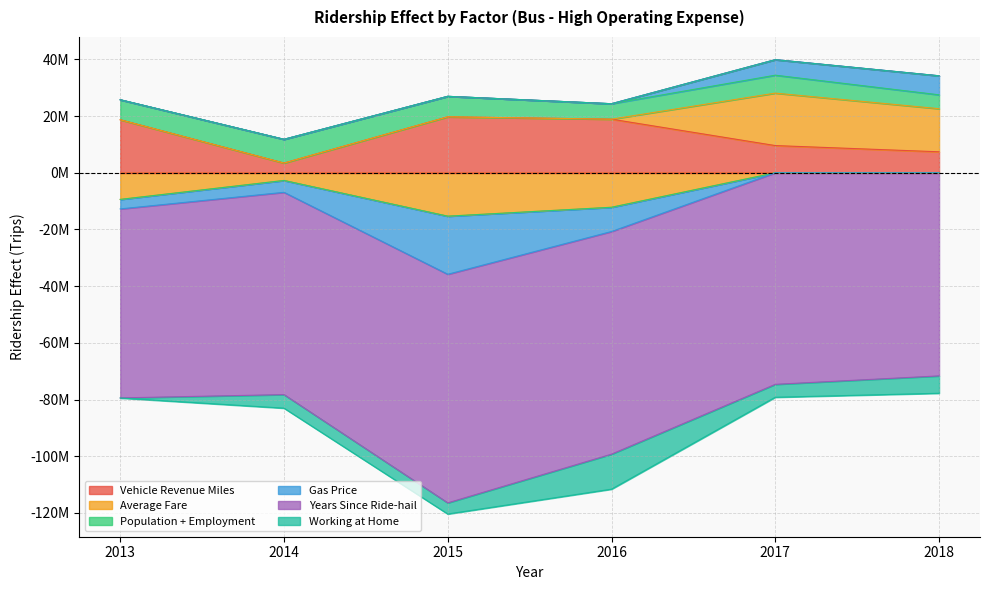

How many distinct data groups are displayed?

6